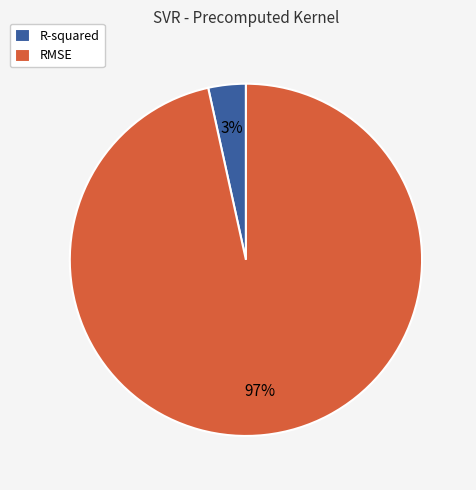

Does R-squared represent more than half of the total?

No